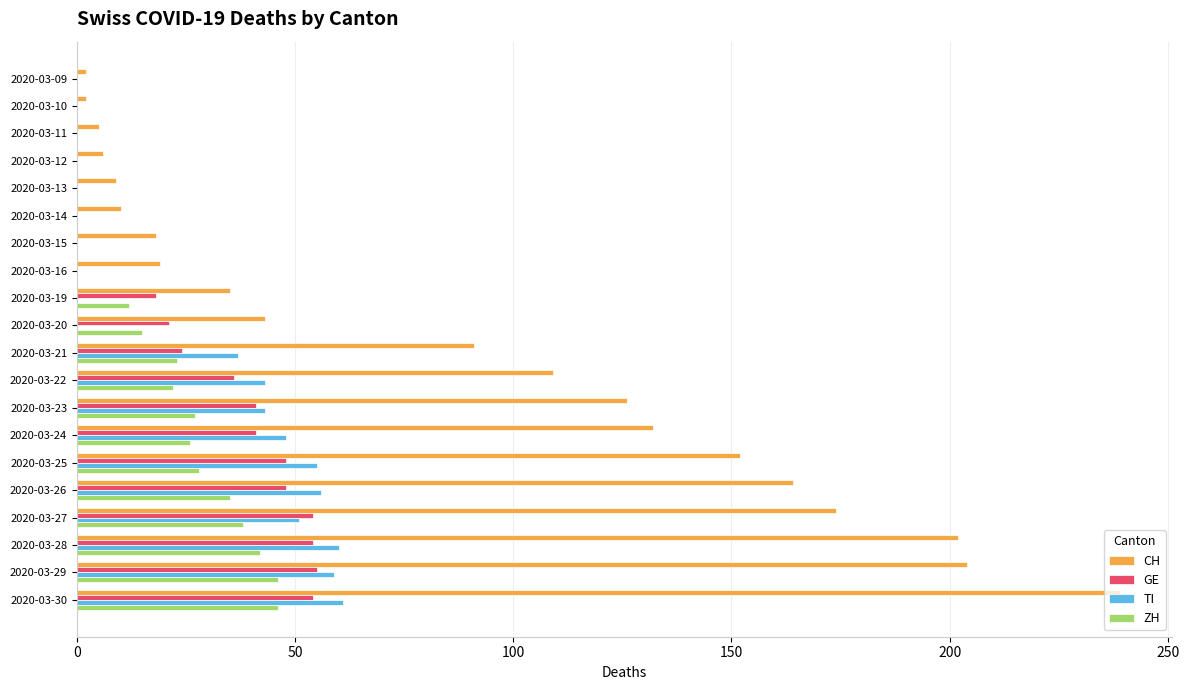

How many series are shown in this chart?

4